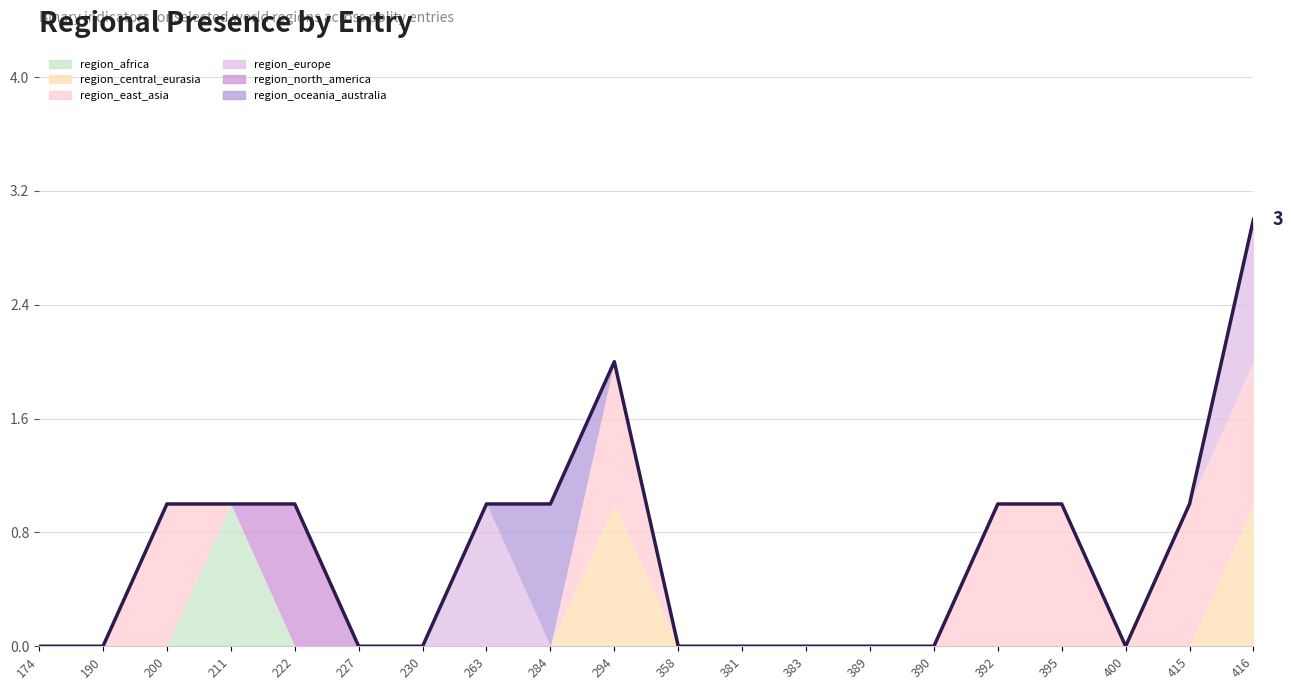

What is the sum of all values?

13